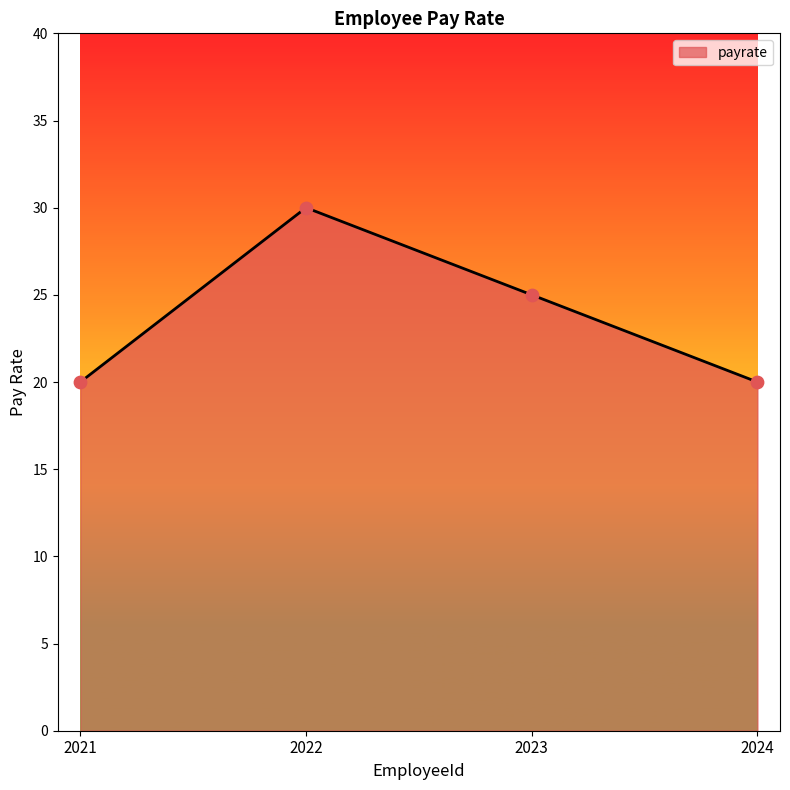

What is the ratio of the value at 2023 to the value at 2022?

0.8